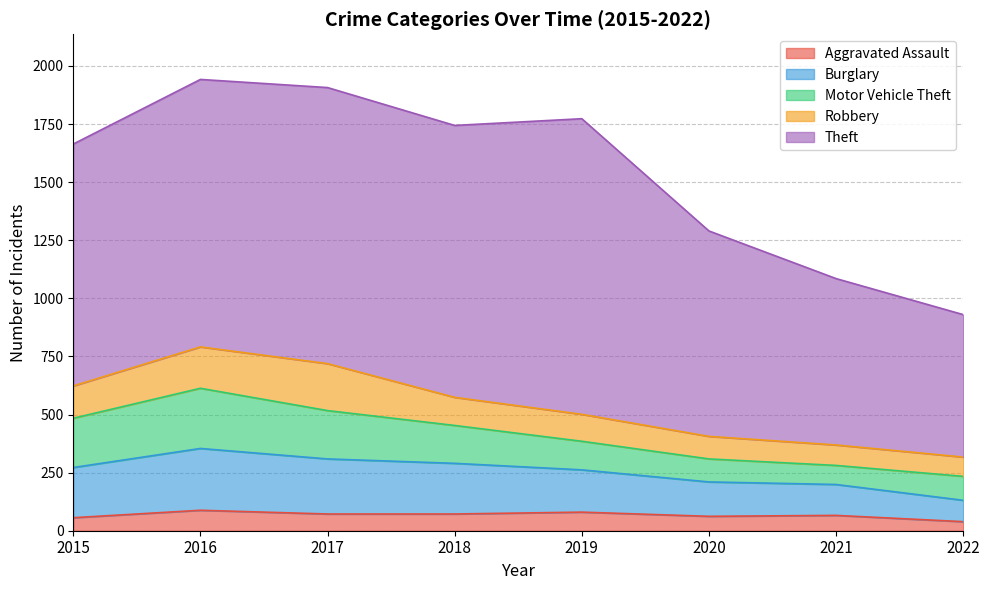

True or false: Motor Vehicle Theft has a value of 208 at 2017.

True